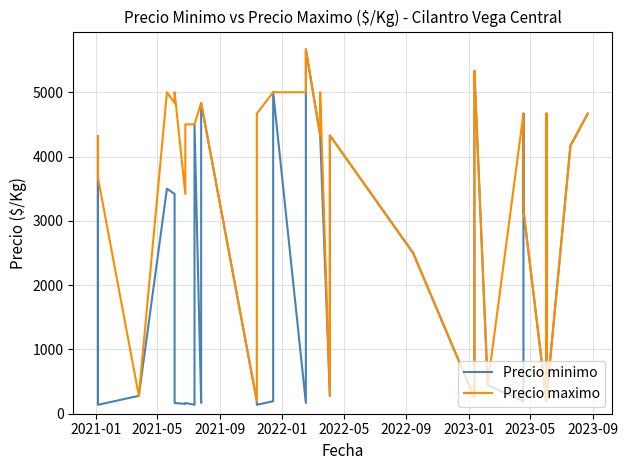

Reading left to right, transcribe all the data shown in this chart.

Precio minimo: 4316	139	278	3500	3500	3417	167	153	167	139	4500	167	194	194	4833	194	139	194	5000	167	5667	4333	4333	278	4329	2500	250	250	5333	444	194	4667	3167	194	4667	222	222	4167	4167	4667
Precio maximo: 4316	3667	278	5000	5000	4833	5000	3417	4500	4500	4500	4833	4833	4833	4833	194	4667	5000	5000	5000	5667	4333	5000	278	4329	2500	250	5000	5333	444	4667	4667	3167	222	4667	222	222	4167	4167	4667